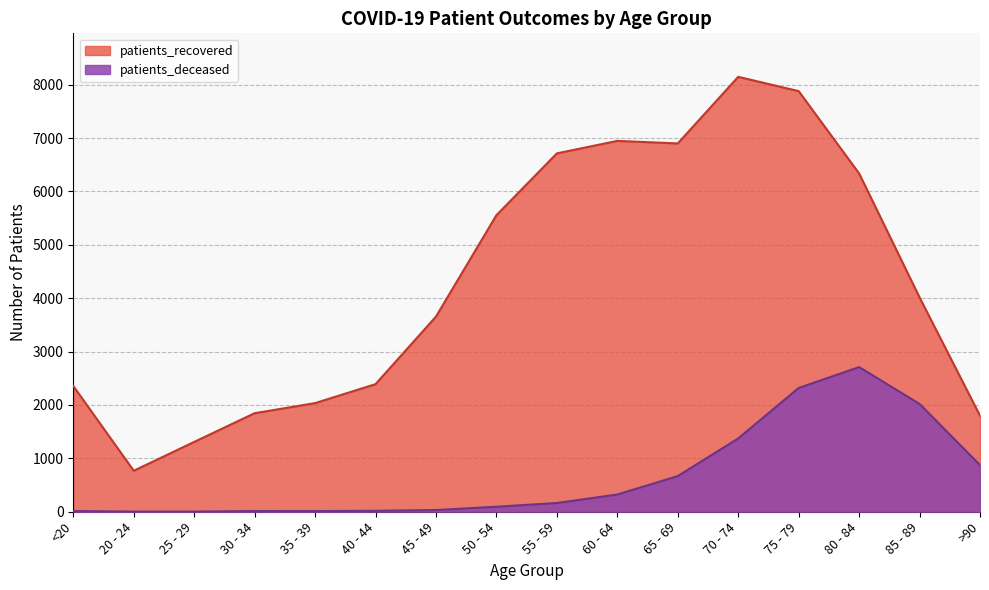

Is the value of patients_deceased at 55 - 59 greater than the value of patients_recovered at 50 - 54?

No